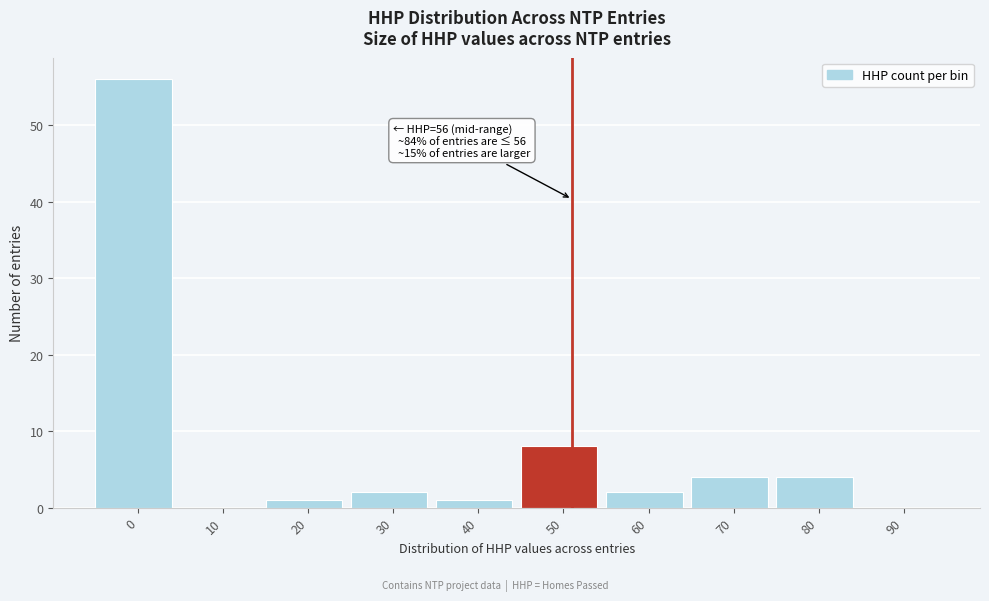

Reading left to right, list all the values displayed in this chart.

0=56	10=0	20=1	30=2	40=1	50=8	60=2	70=4	80=4	90=0